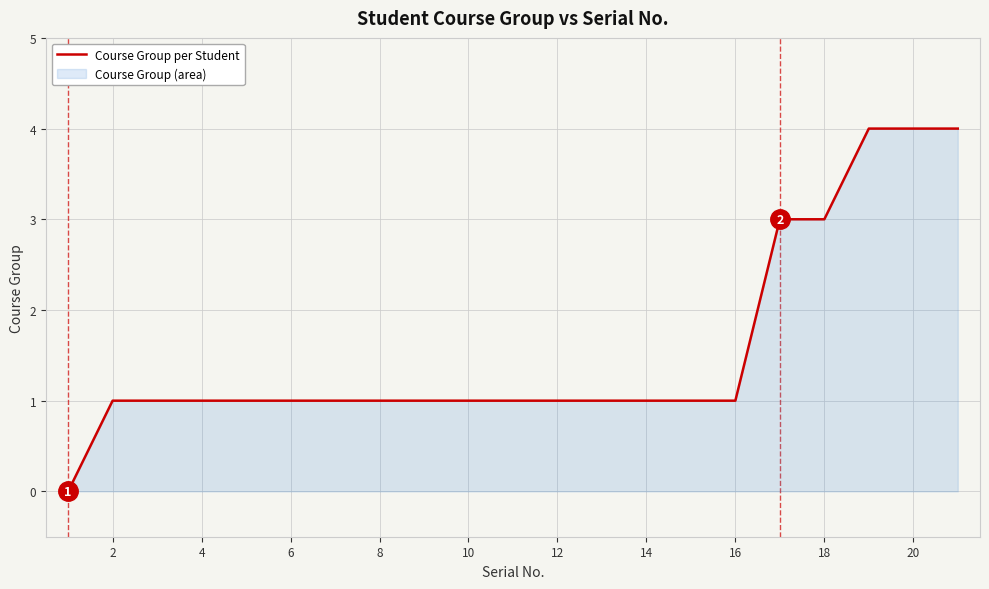

What is the maximum value shown in the chart?

4